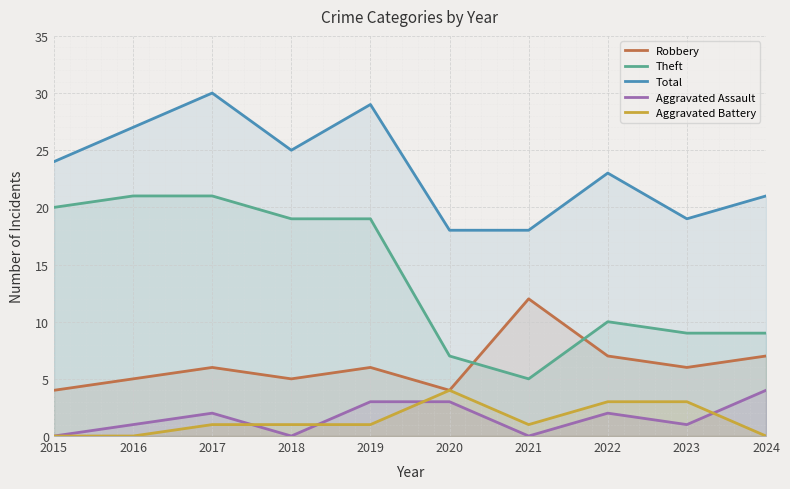

True or false: Aggravated Assault and Robbery cross at least once.

False